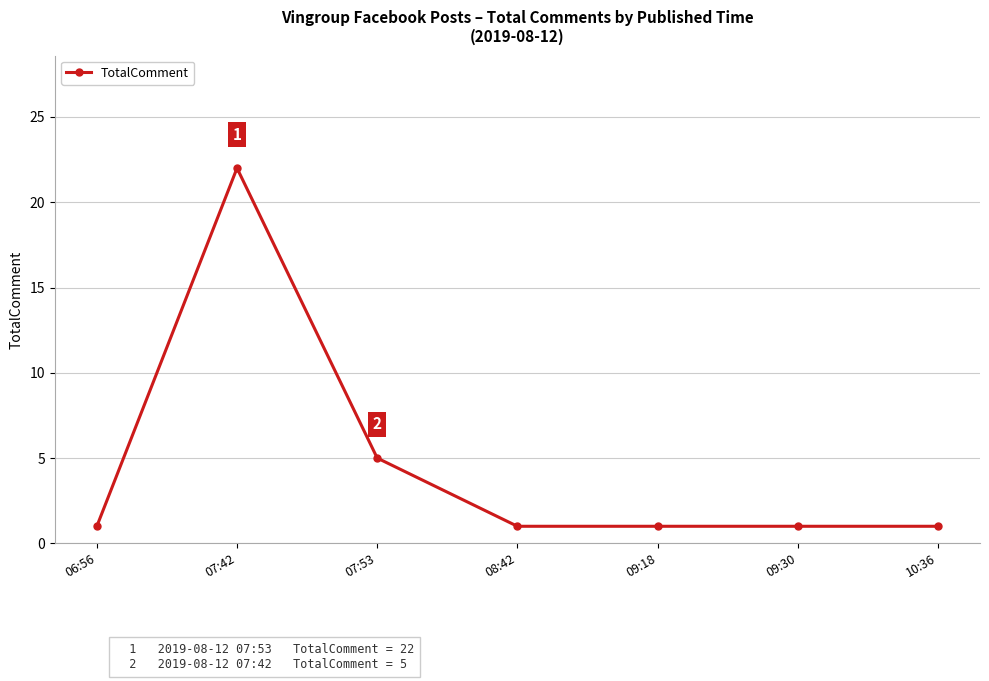

What is the smallest value displayed?

1